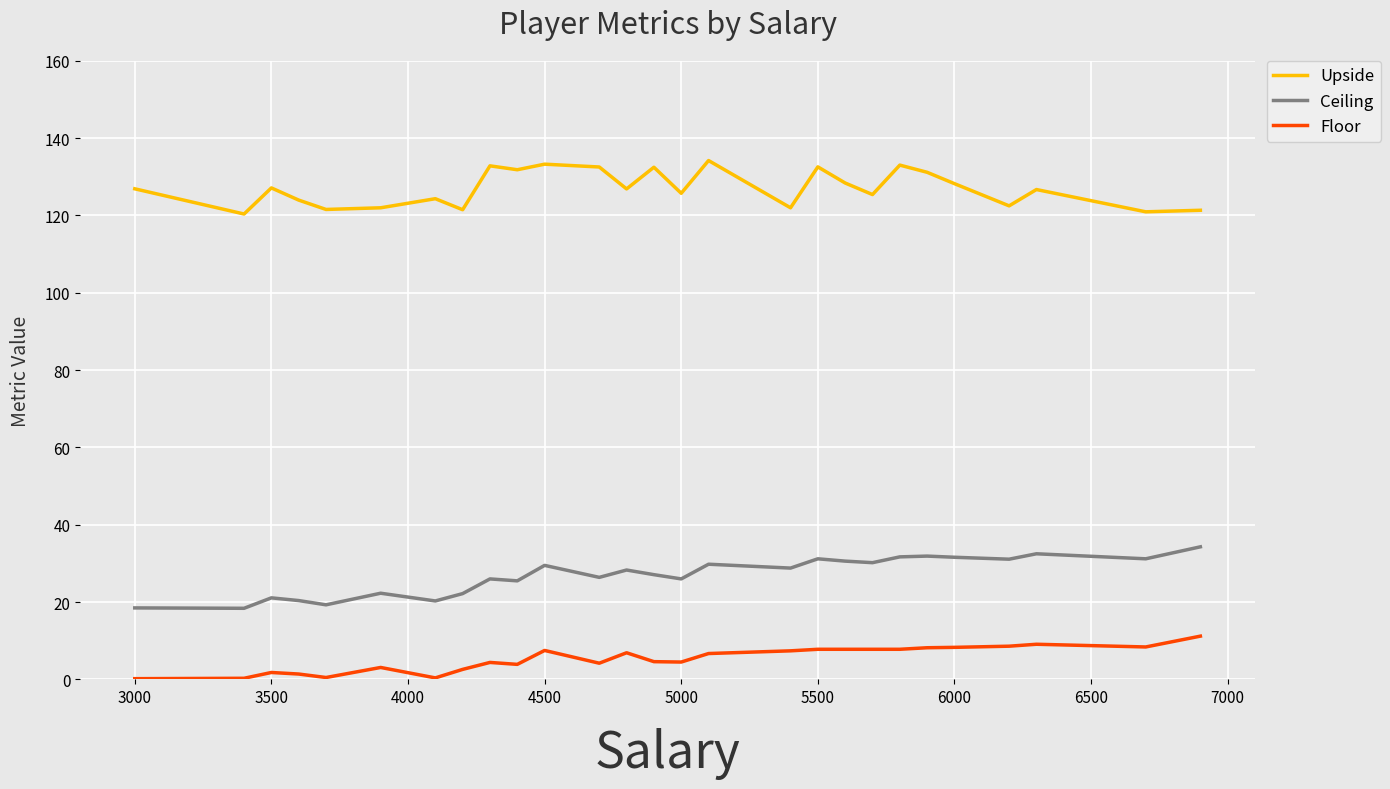

Which series has the largest total across all categories?

Upside